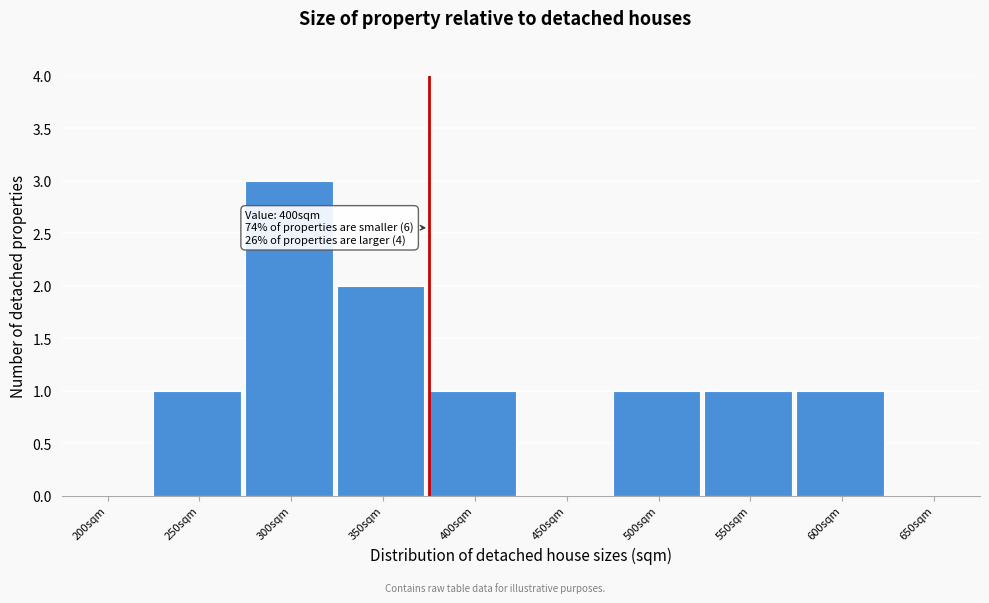

Reading left to right, extract all data points from this chart.

200sqm=0	250sqm=1	300sqm=3	350sqm=2	400sqm=1	450sqm=0	500sqm=1	550sqm=1	600sqm=1	650sqm=0